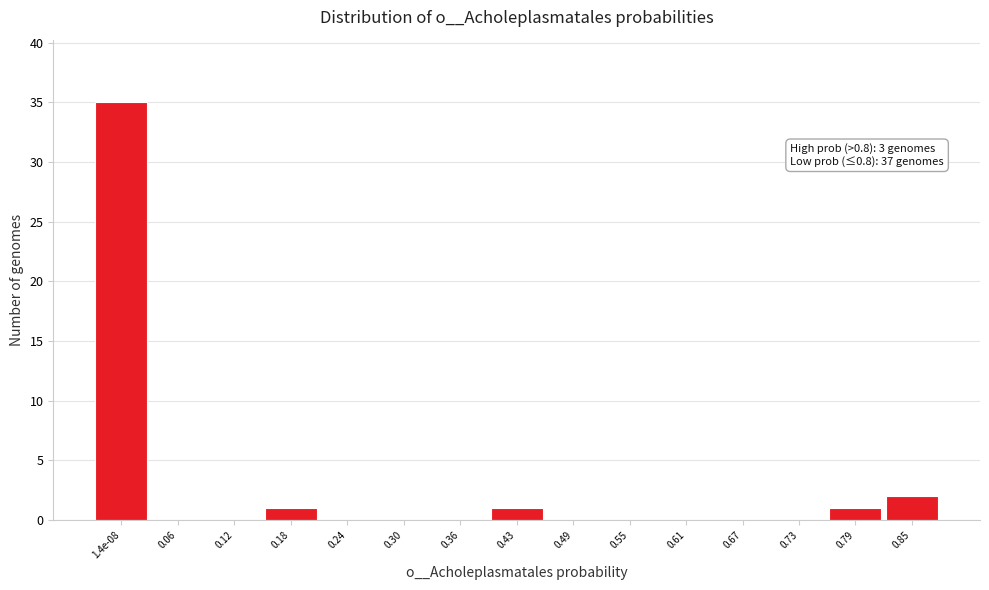

Reading left to right, transcribe all the data shown in this chart.

1.4e-08=35	0.06=0	0.12=0	0.18=1	0.24=0	0.30=0	0.36=0	0.43=1	0.49=0	0.55=0	0.61=0	0.67=0	0.73=0	0.79=1	0.85=2